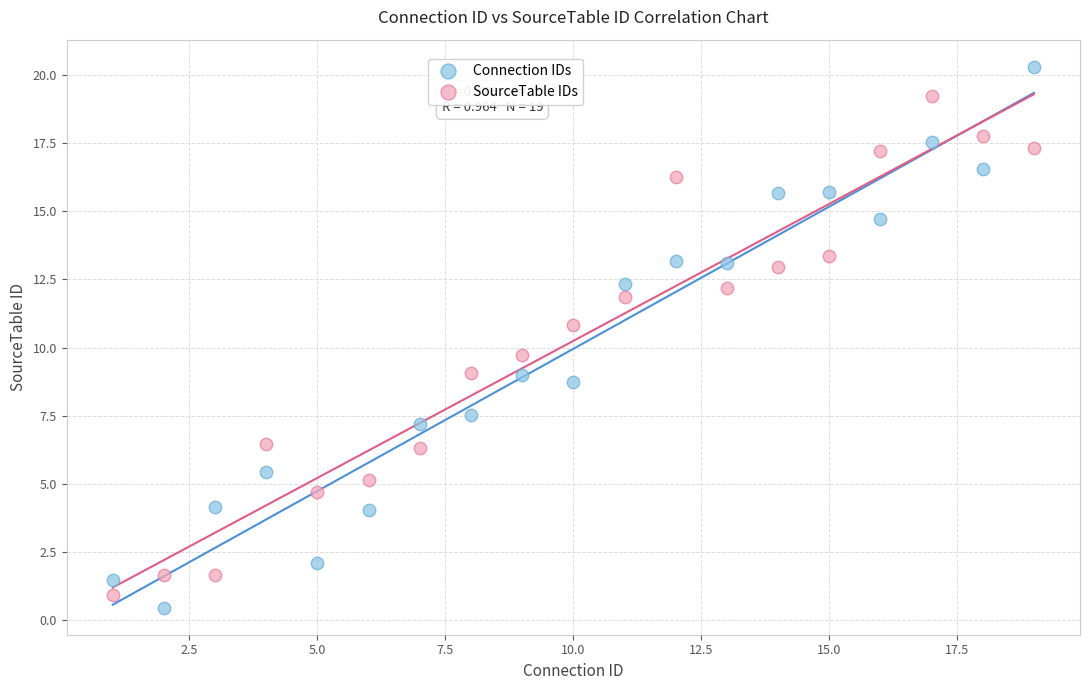

Which series has the largest Y range (max minus min)?

Connection IDs